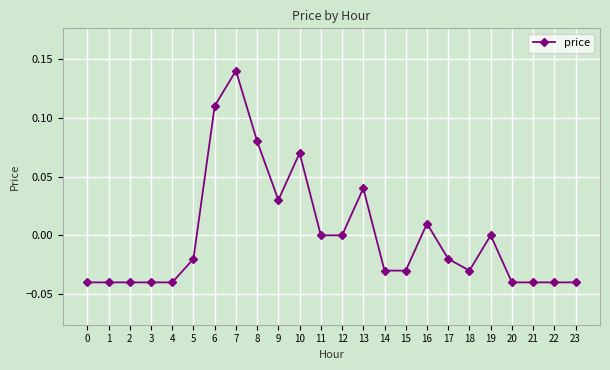

Which category has the highest value across all series?

7